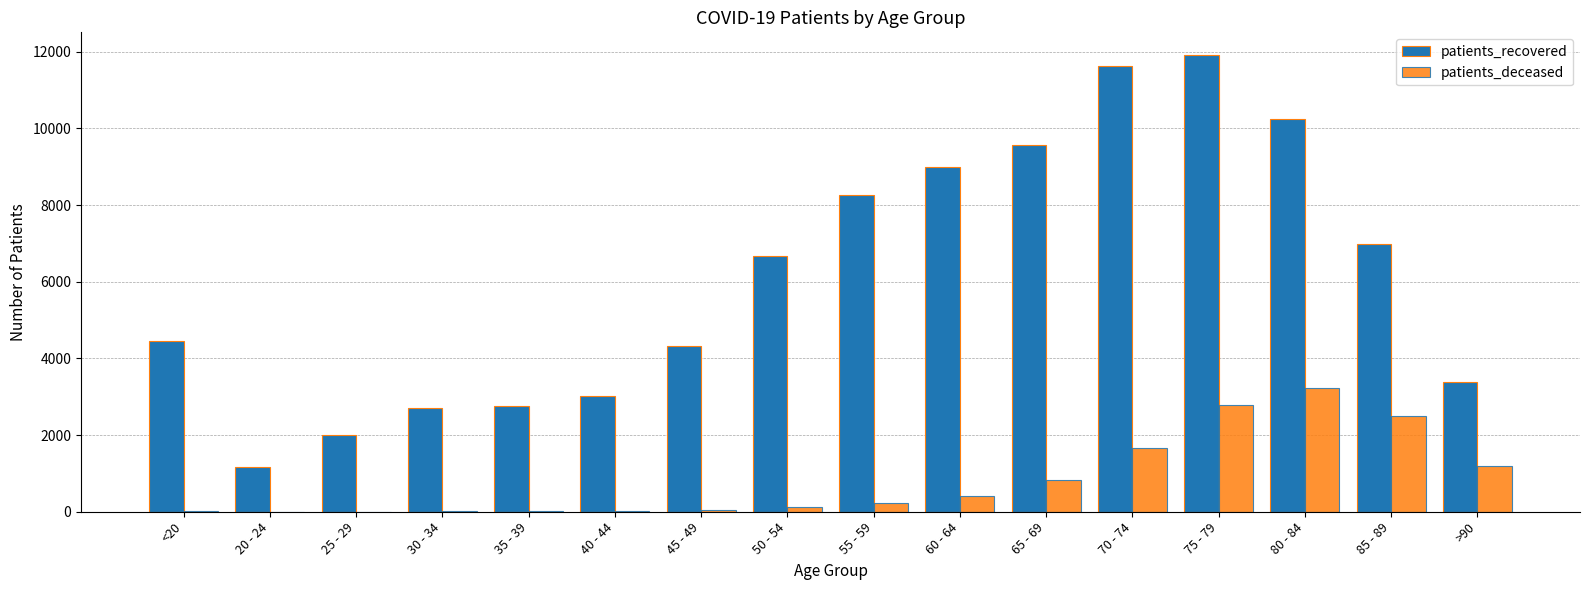

Which series has the largest total across all categories?

patients_recovered